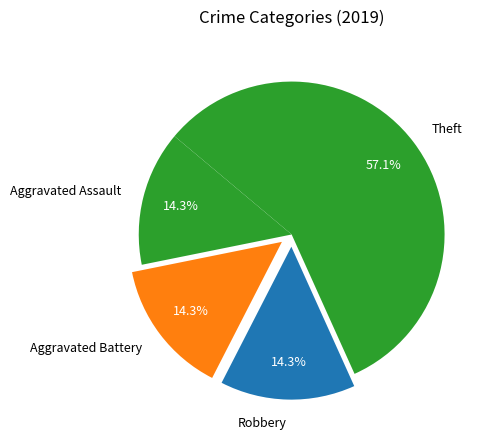

What is the majority slice?

Theft